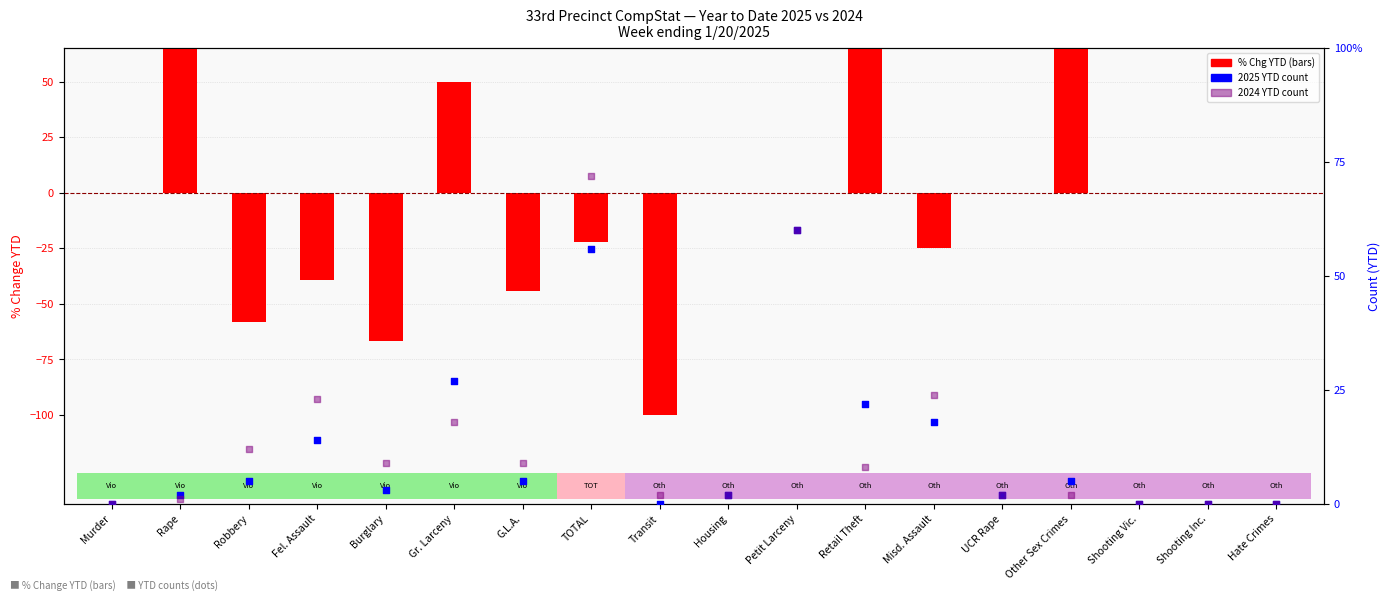

Is the value of 2025 YTD at Murder greater than the value of 2024 YTD at Transit?

No